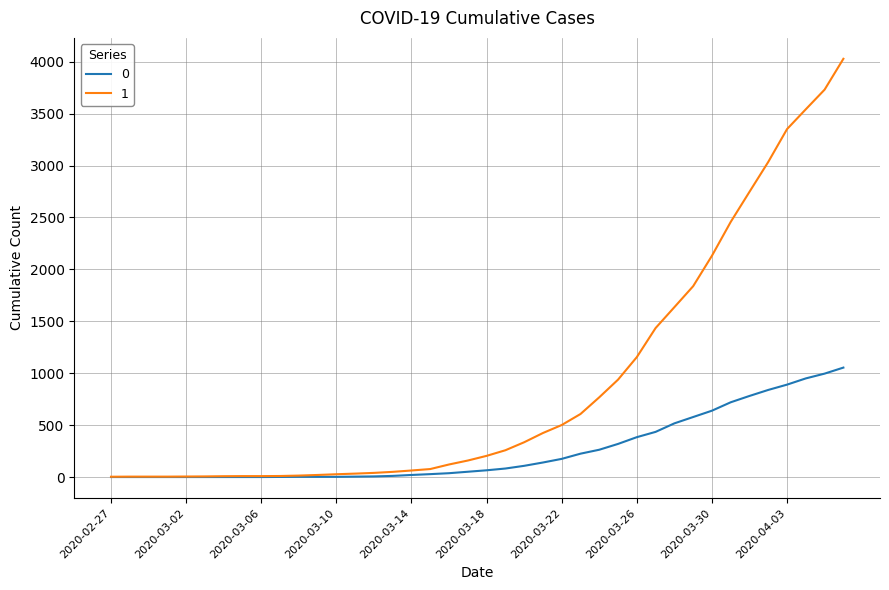

List the series in order of their overall mean, lowest first.

0, 1